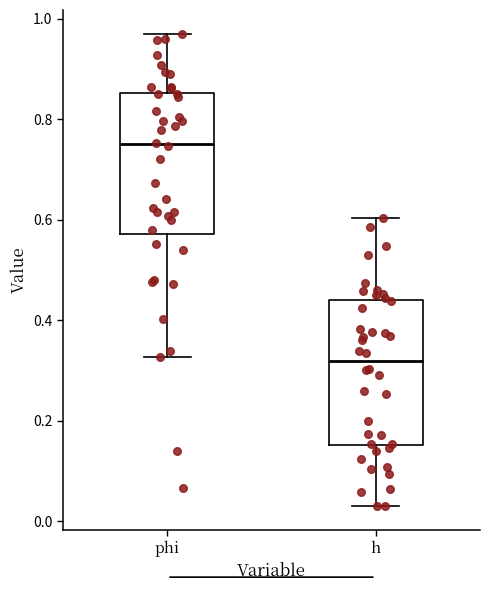

Where does the upper whisker of the box for phi end on the y-axis? The values are not printed on the chart, so give them approximately, as read against the axis.

0.96